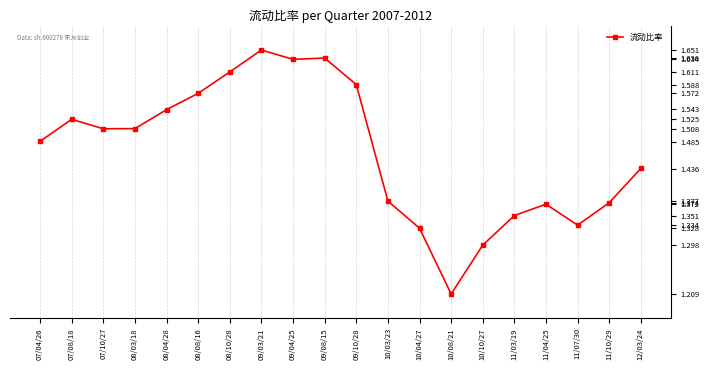

What position from the left is 07/08/18?

2